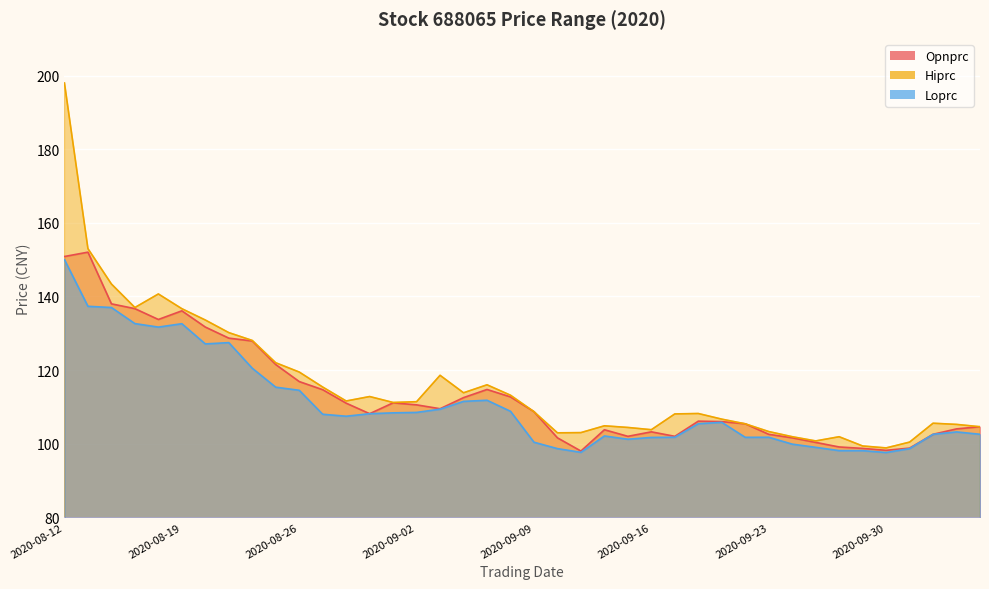

At 2020-09-23, list the series in order from smallest to largest.

Loprc, Opnprc, Hiprc